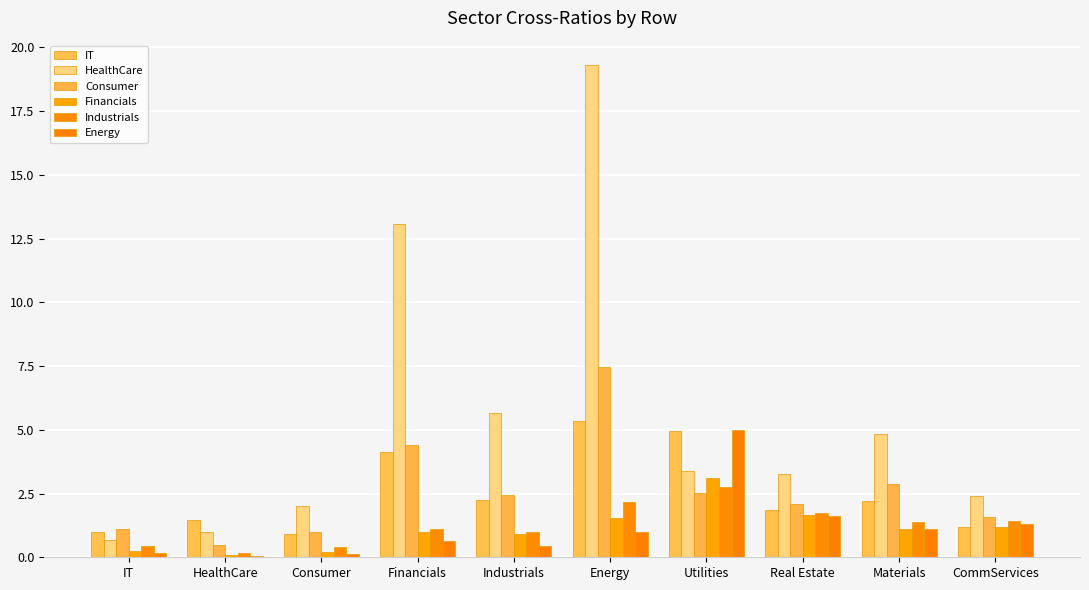

How many groups of bars are there?

10